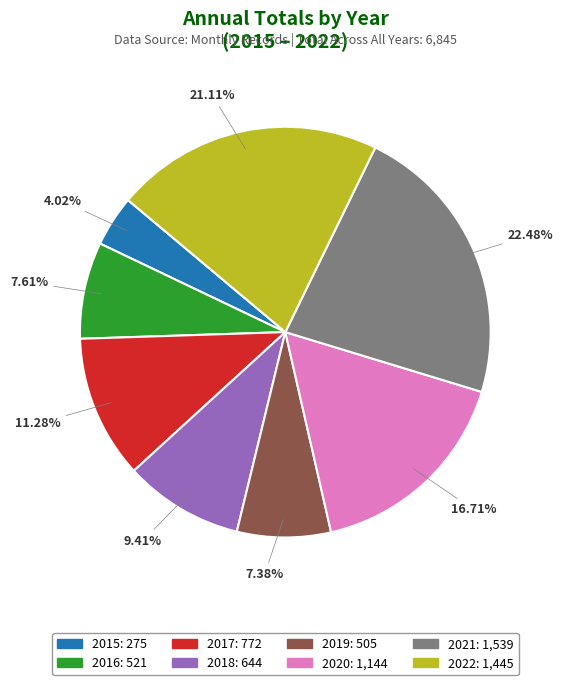

How many slices are in this pie chart?

8